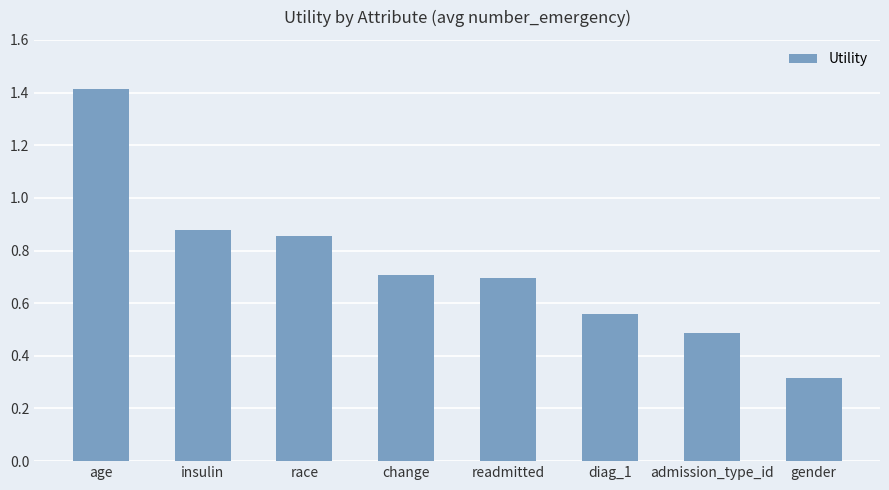

What is the change in value from age to gender?

-1.1